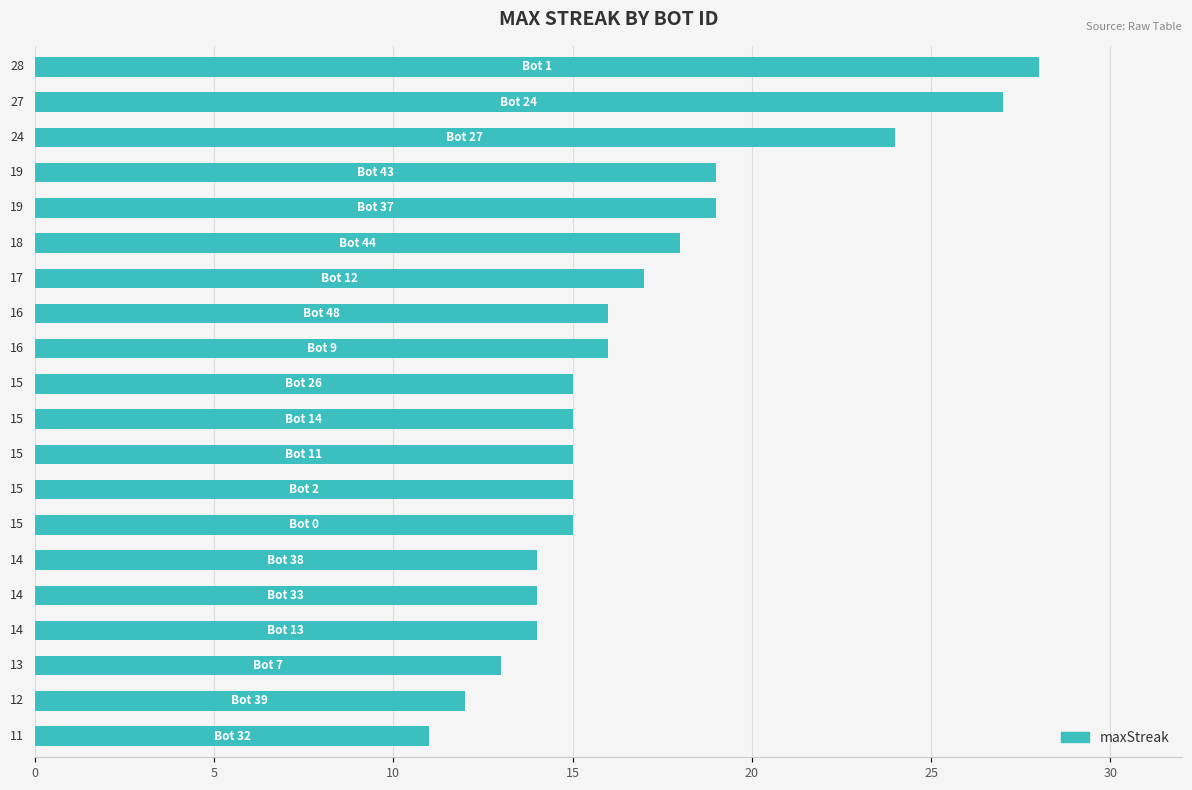

Reading top to bottom, transcribe all the data shown in this chart.

28	27	24	19	19	18	17	16	16	15	15	15	15	15	14	14	14	13	12	11